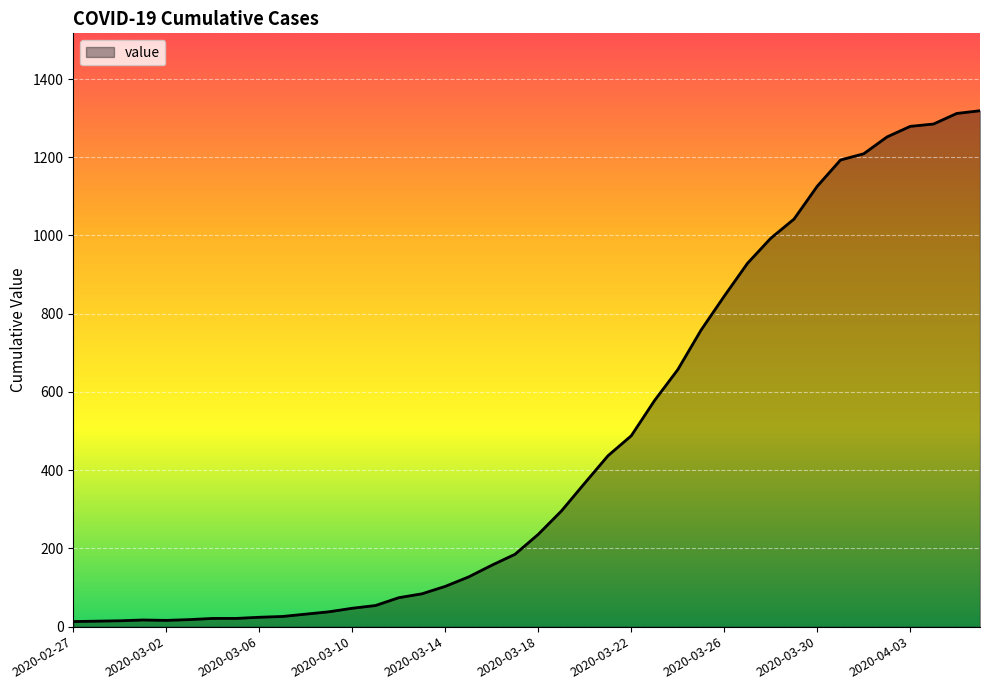

What is the greatest value displayed?

1319